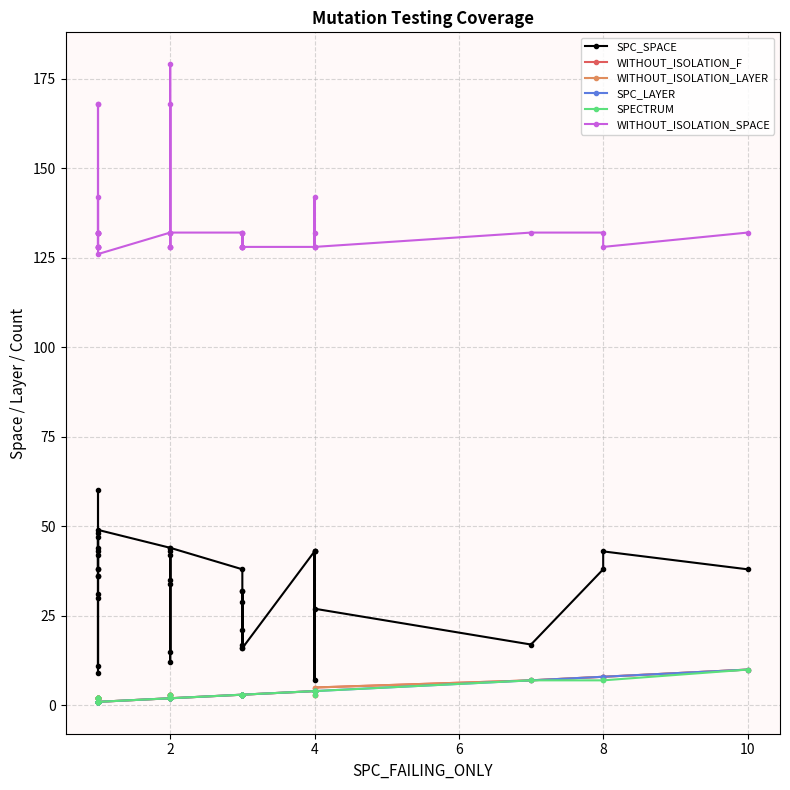

Rank the series by their maximum value, from lowest to highest.

WITHOUT_ISOLATION_F, WITHOUT_ISOLATION_LAYER, SPC_LAYER, SPECTRUM, SPC_SPACE, WITHOUT_ISOLATION_SPACE